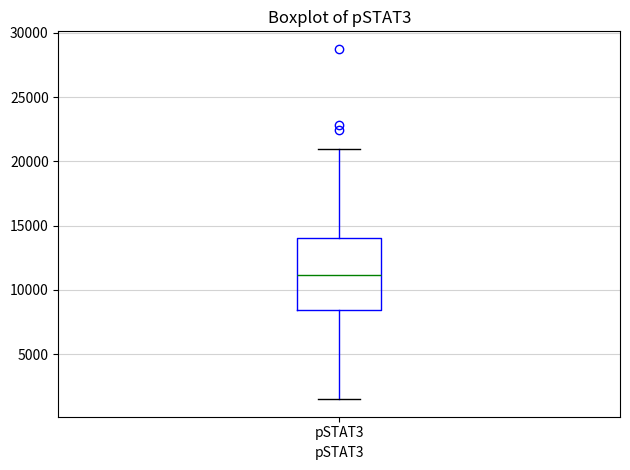

Where does the median line of the box for pSTAT3 sit on the y-axis? The values are not printed on the chart, so give them approximately, as read against the axis.

11000